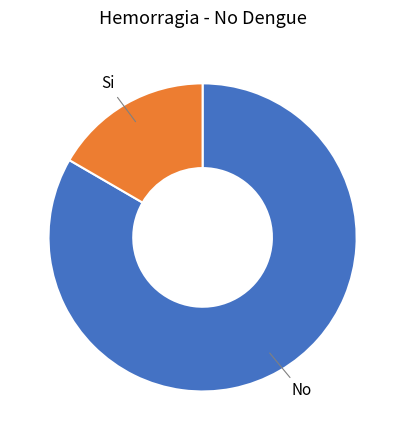

Between Si and No, which is larger?

No